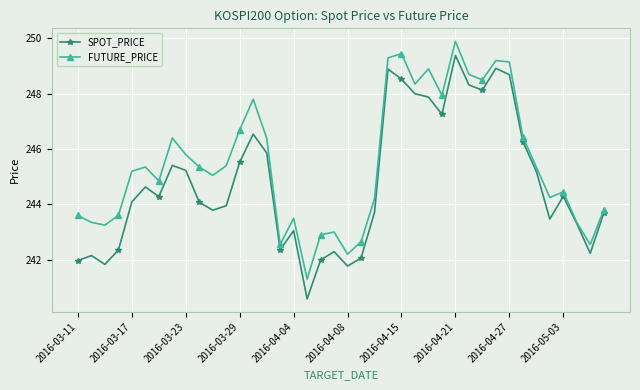

At how many categories does at least one series exceed 242?

39